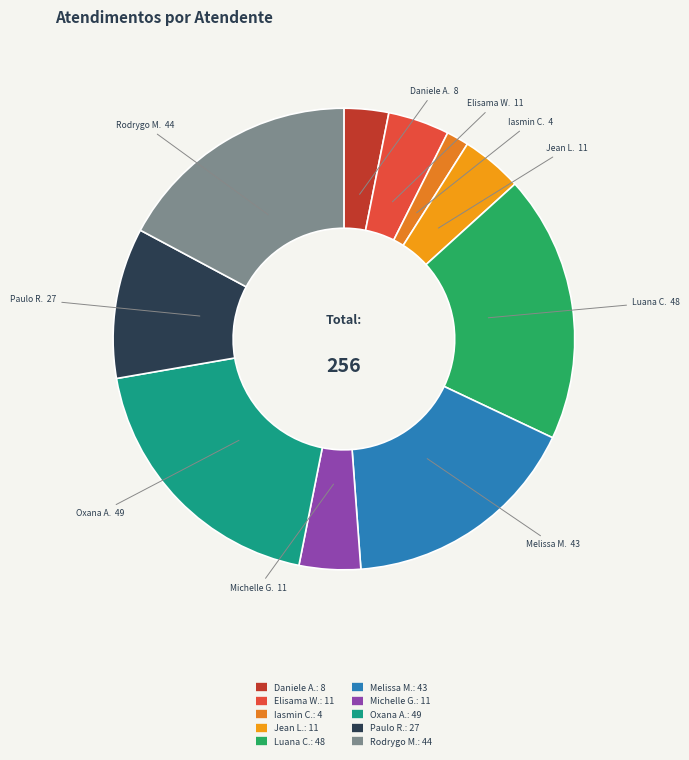

How many segments does this pie chart have?

10